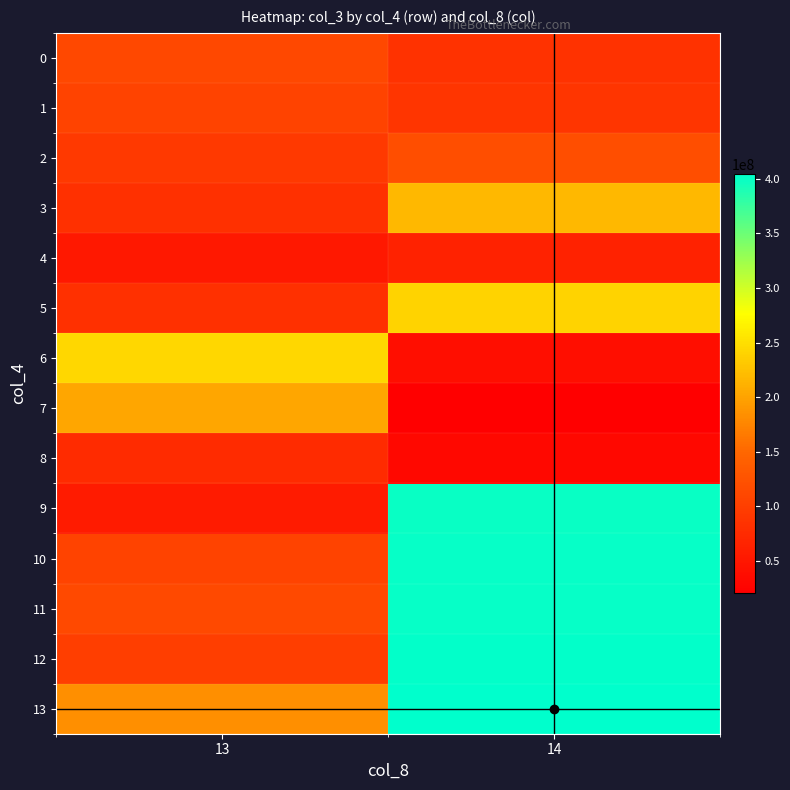

At how many categories does at least one series exceed 380012981?

1